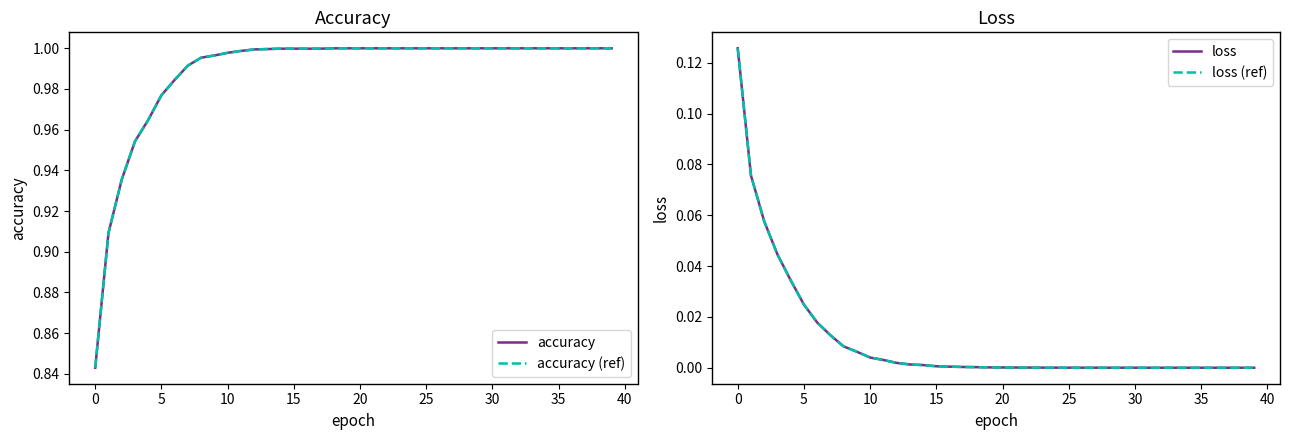

Where is the first local maximum for loss (ref)?

24